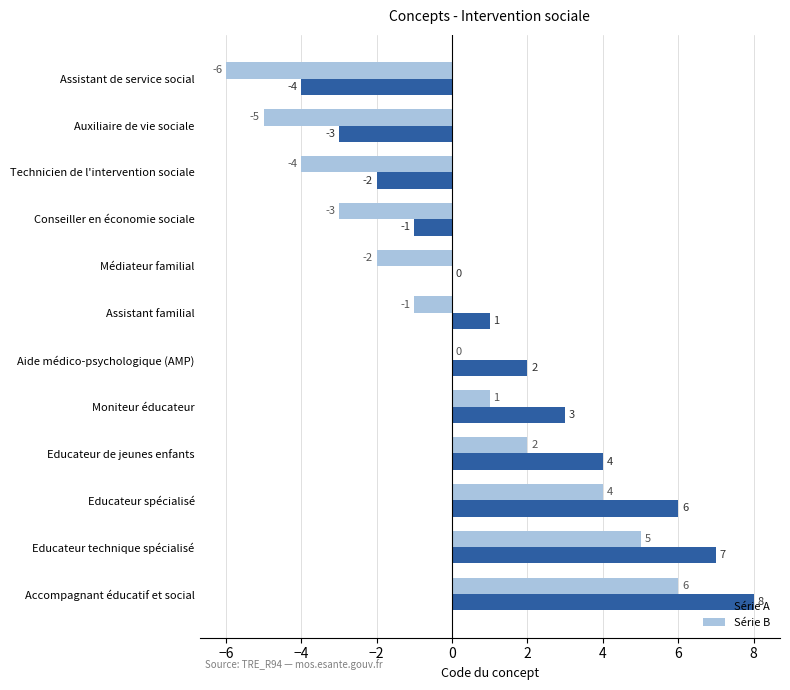

What is the sum of all Série B values?

-3